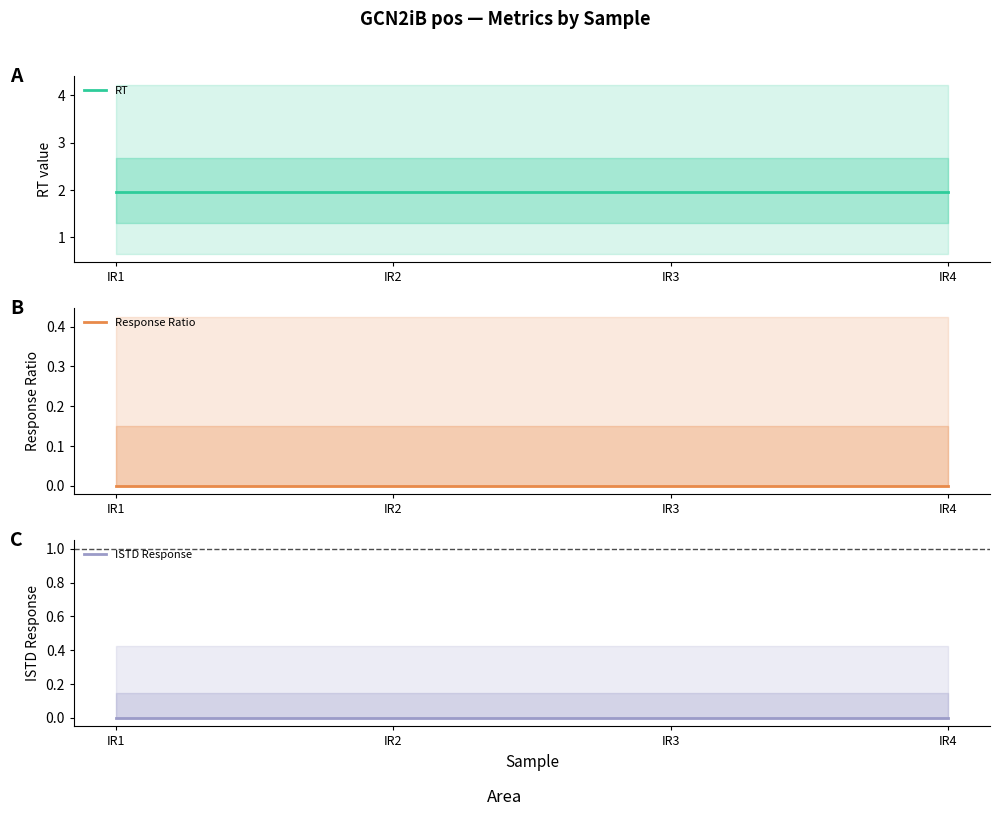

Read the RT value at IR3.

1.9